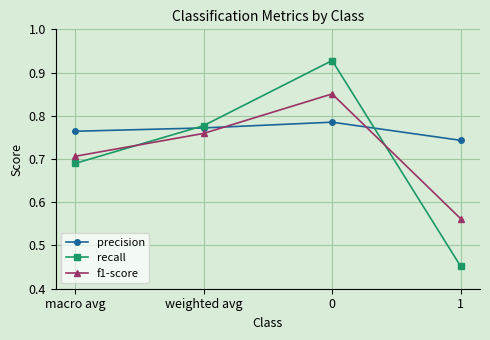

List the series in order of their peak value, lowest first.

precision, f1-score, recall